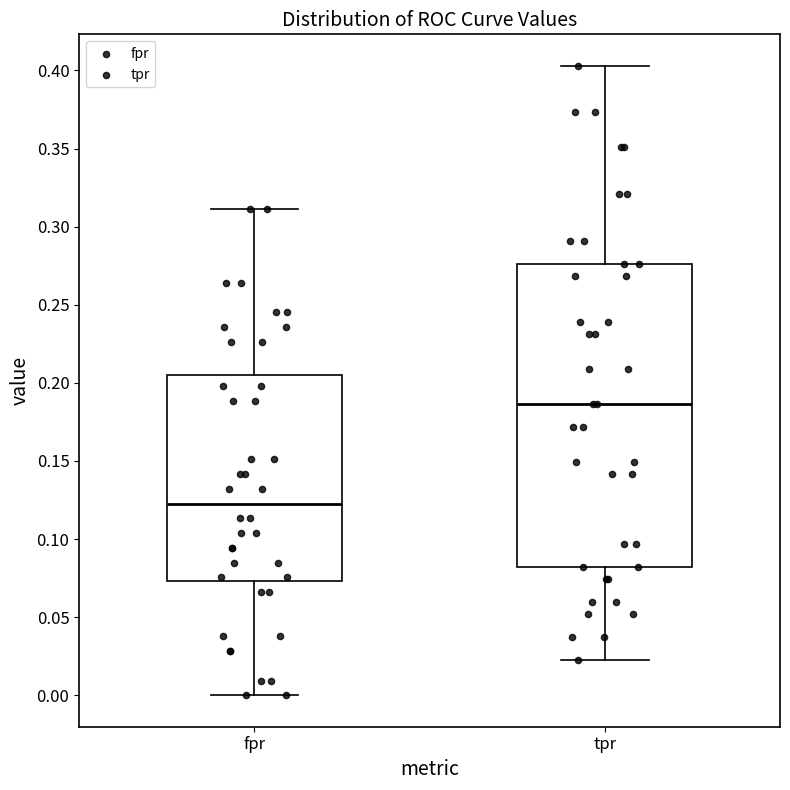

Reading left to right, transcribe this box plot: for each box, give where its median line is, the range the box spans, and where its two whiskers end, as read against the y-axis. The values are not printed on the chart, so give them approximately, as read against the axis.

fpr: median 0.125, box 0.075 to 0.205, whiskers 0.000 to 0.310
tpr: median 0.185, box 0.080 to 0.275, whiskers 0.020 to 0.405